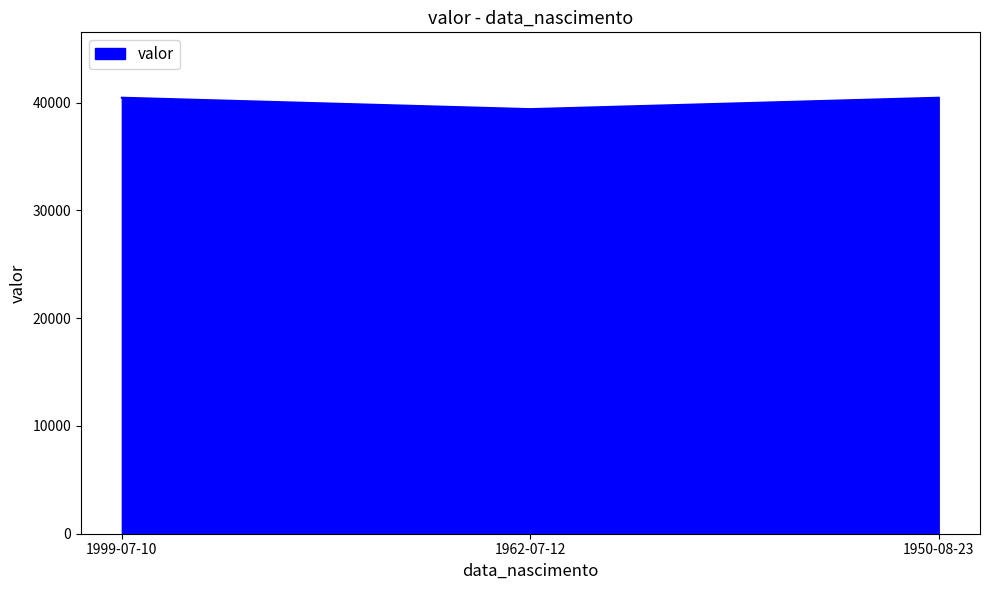

Approximately how many times larger is the value at 1999-07-10 compared to 1950-08-23?

1.0